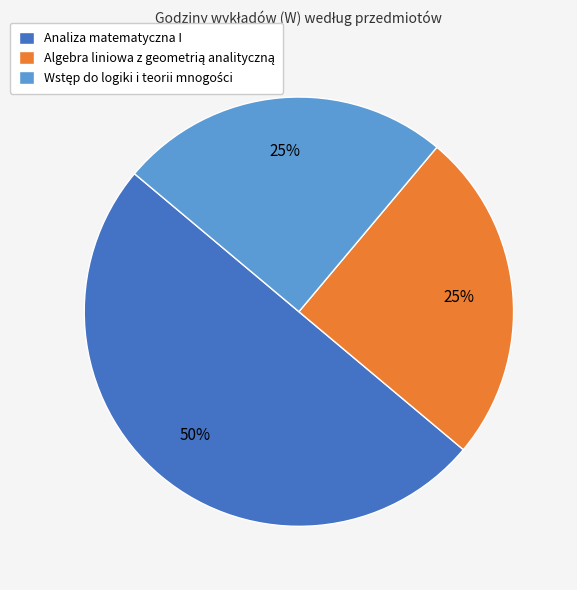

To the nearest percent, what percentage of the pie is Analiza matematyczna I?

50%